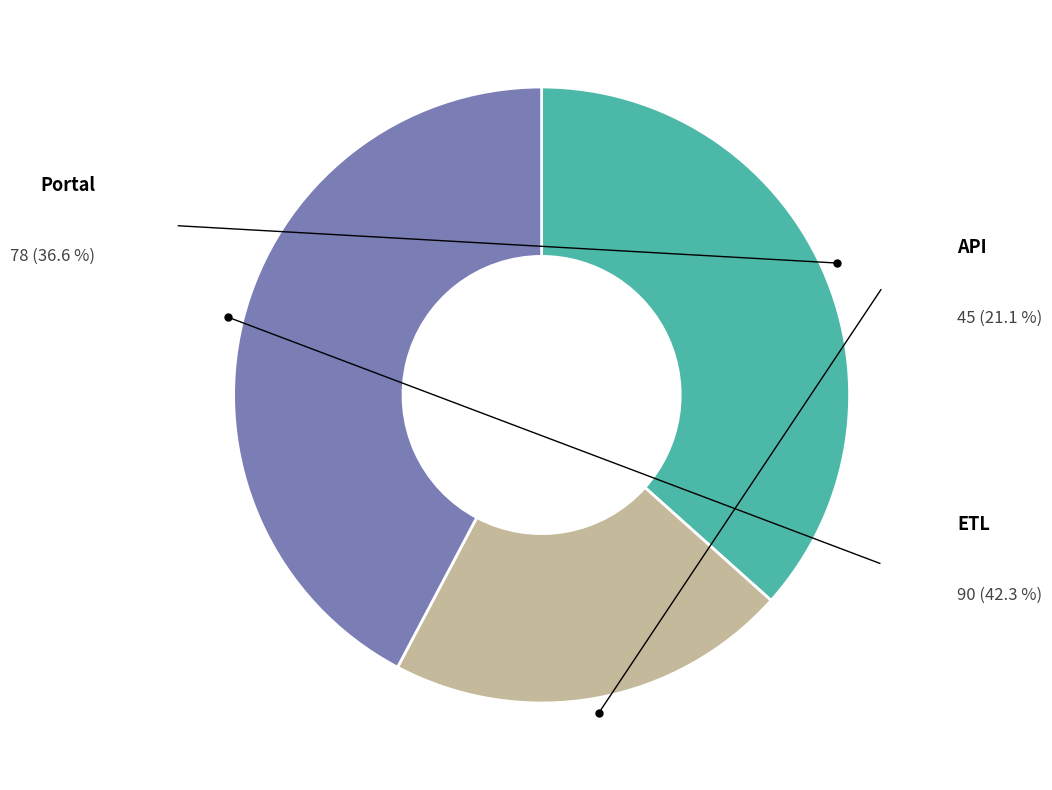

True or false: ETL accounts for 49% of the total.

False